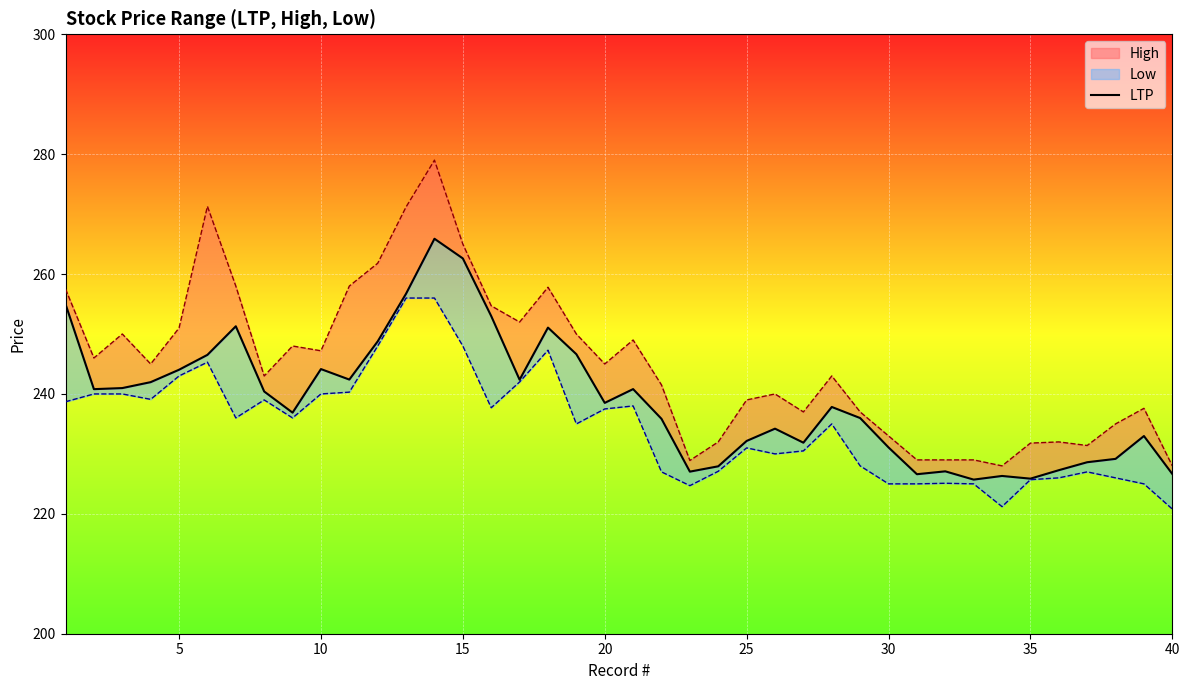

How many lines are shown in the chart?

3